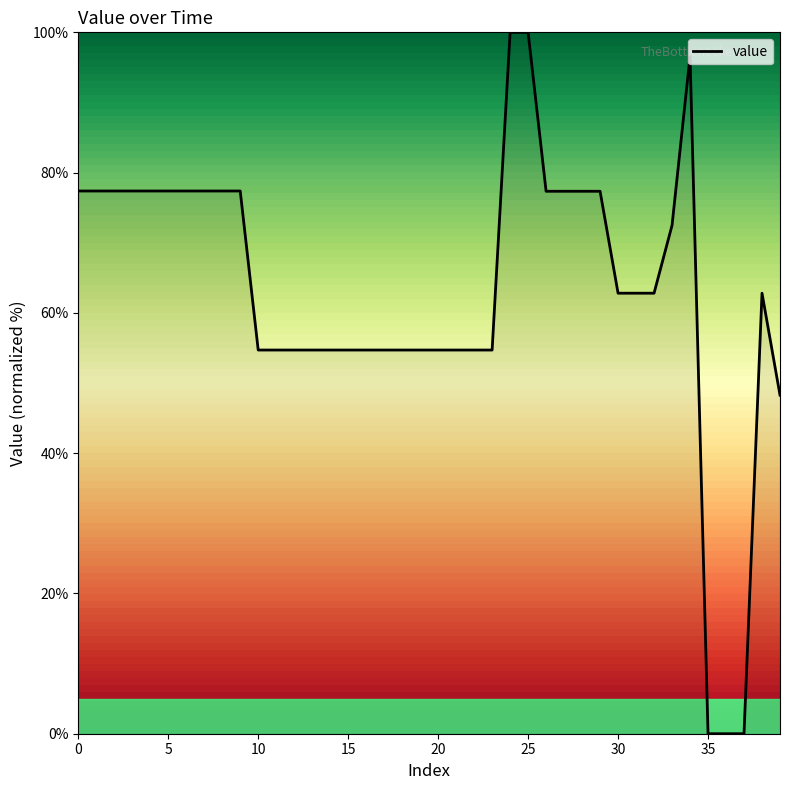

What is the greatest value displayed?

100.0